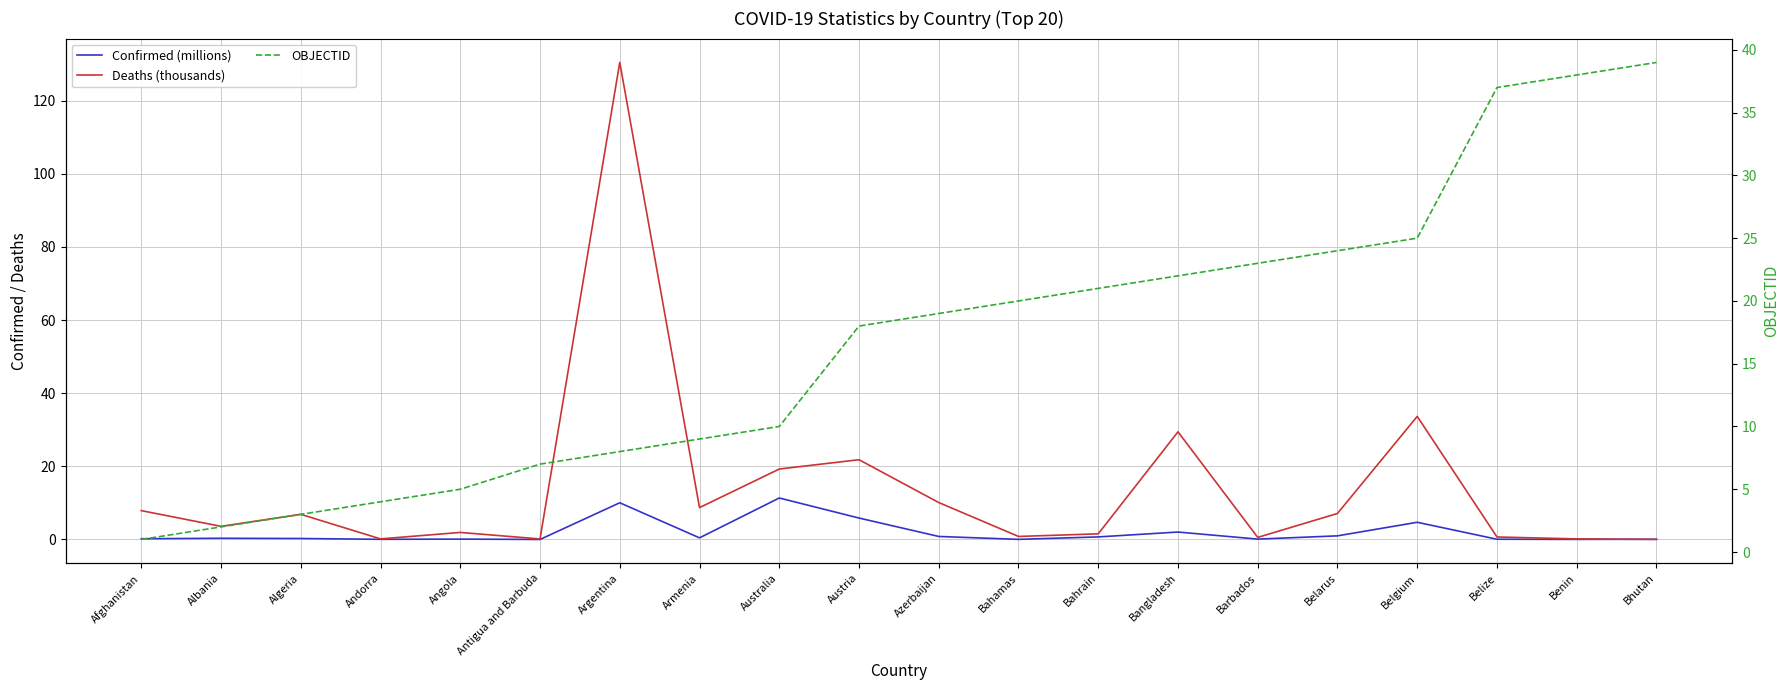

Is the value of Deaths (thousands) at Antigua and Barbuda greater than the value of Confirmed (millions) at Argentina?

No